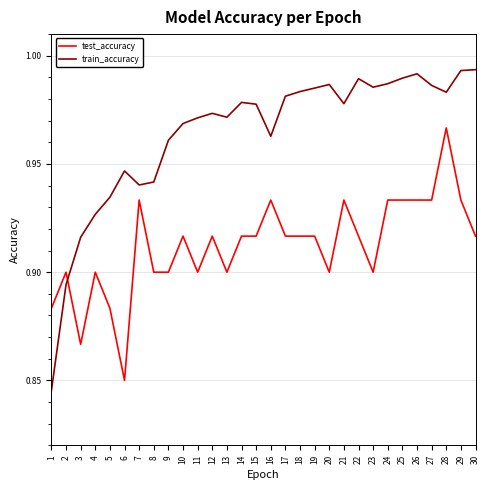

What is the sum of all test_accuracy values?

27.4